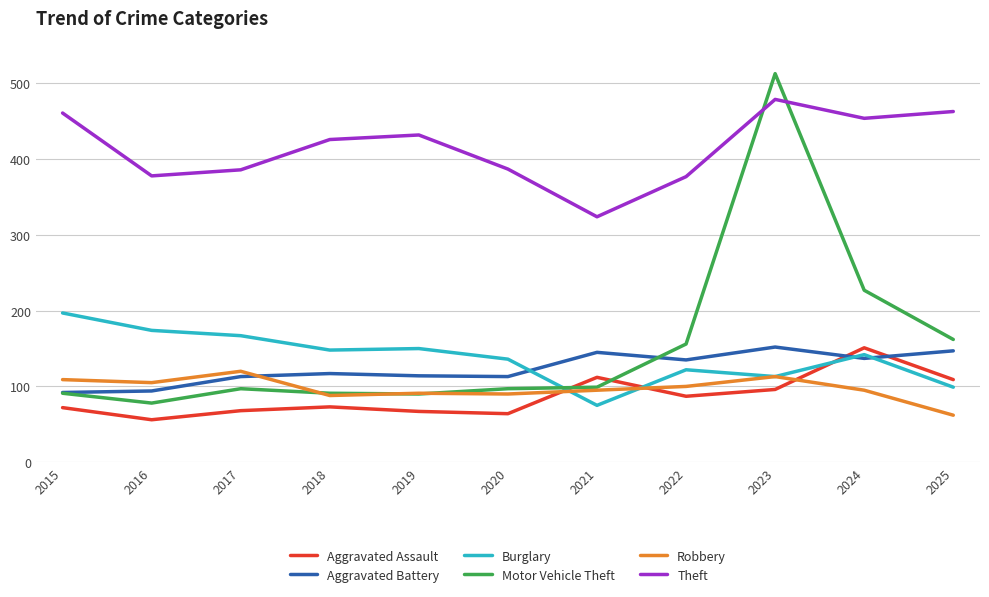

Rank the series at 2020 from highest to lowest value.

Theft, Burglary, Aggravated Battery, Motor Vehicle Theft, Robbery, Aggravated Assault